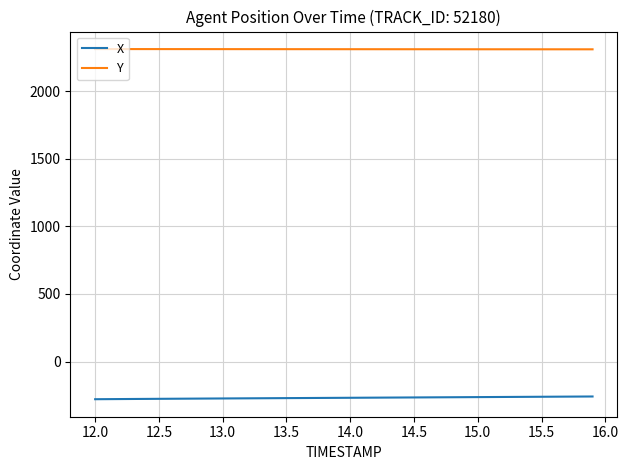

Rank the series by their average value, from lowest to highest.

X, Y